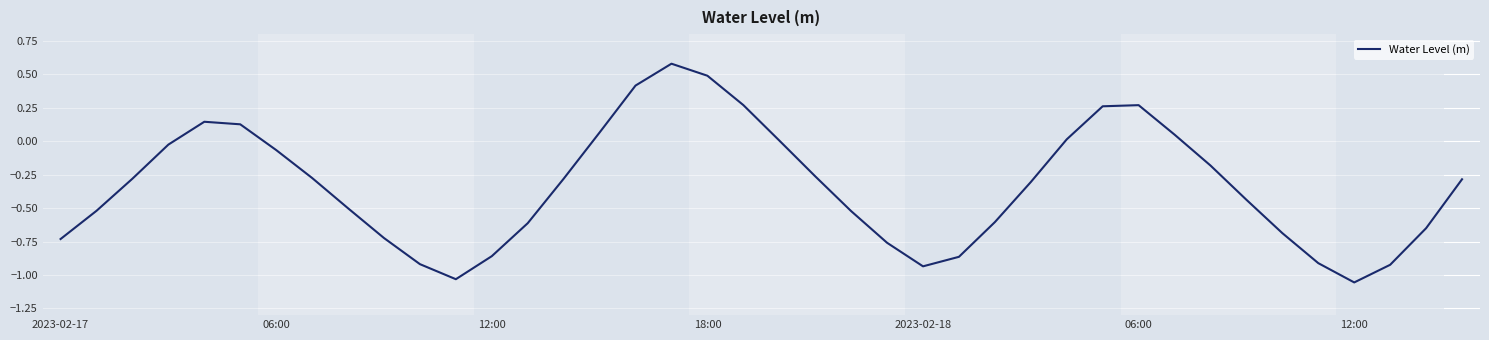

What is the difference between the maximum and minimum values?

1.6